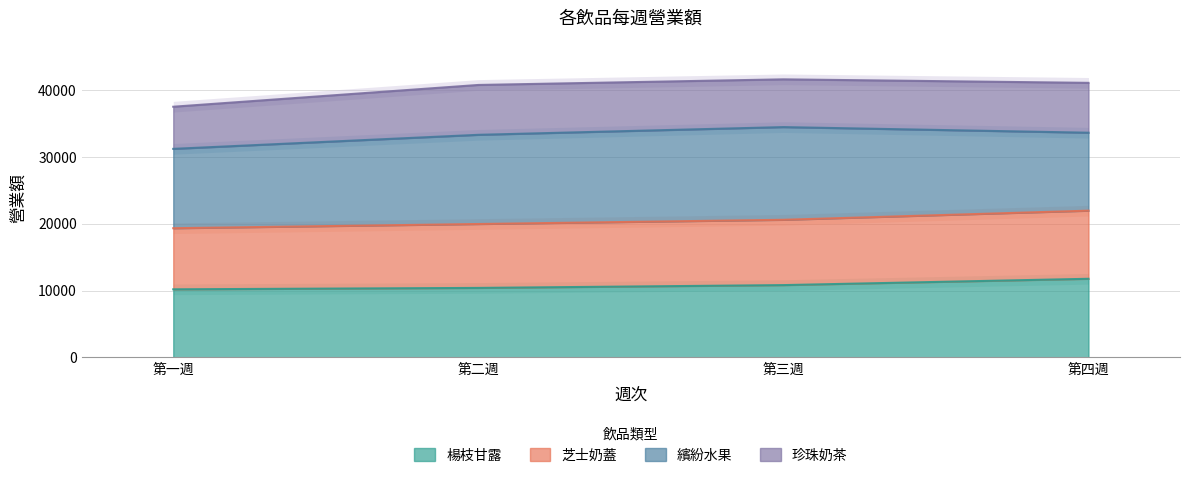

True or false: 楊枝甘露 and 芝士奶蓋 intersect in this chart.

False